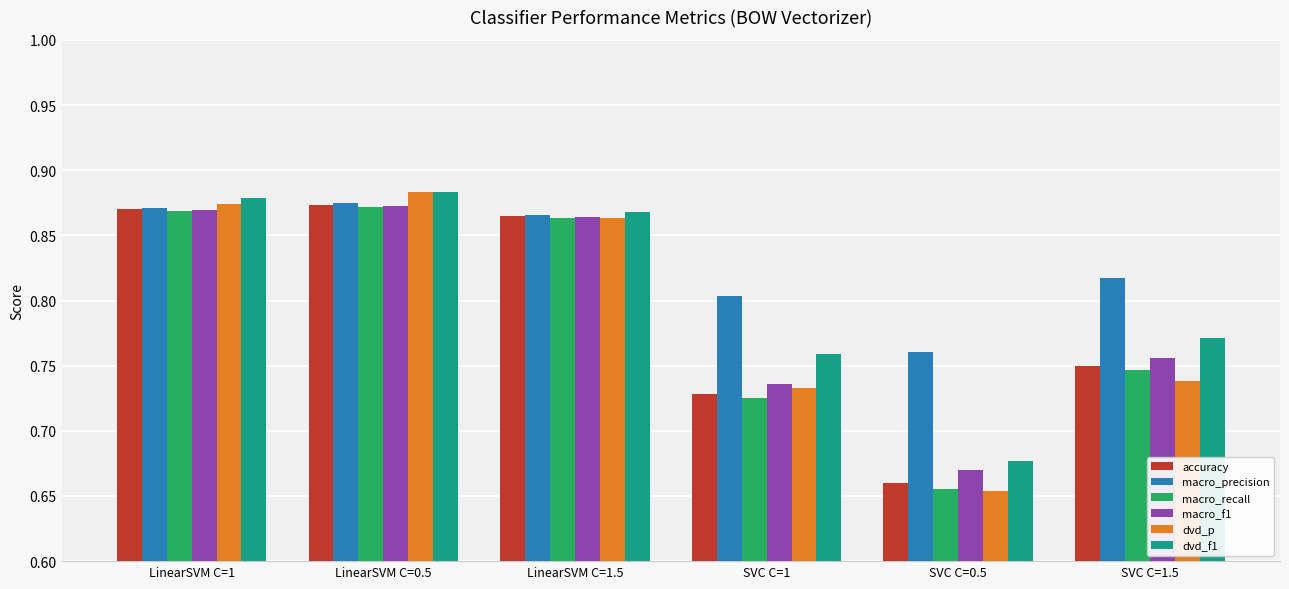

Which label corresponds to the smallest value in the chart?

SVC C=0.5